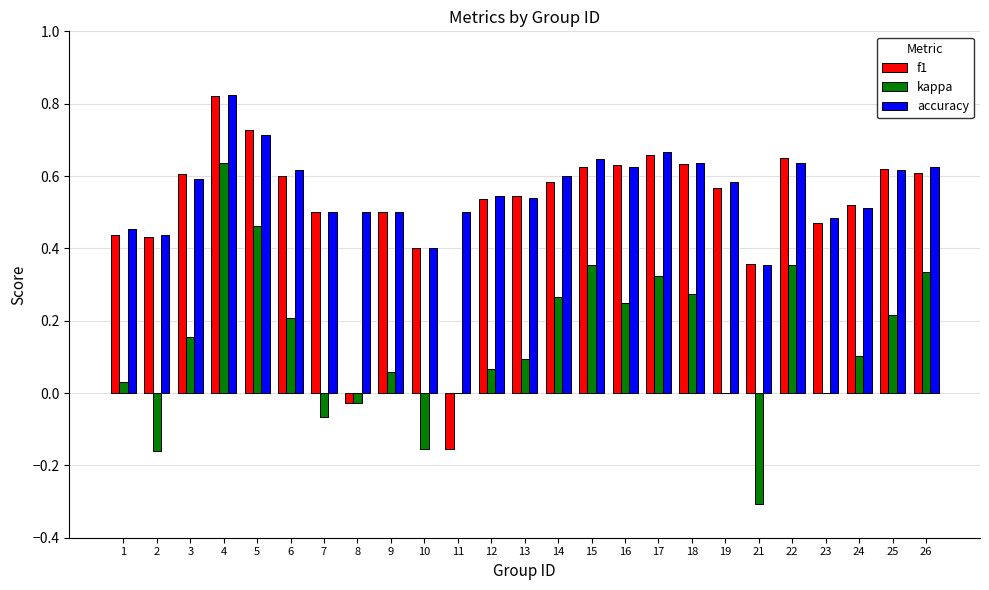

What is the sum of all f1 values?

12.8